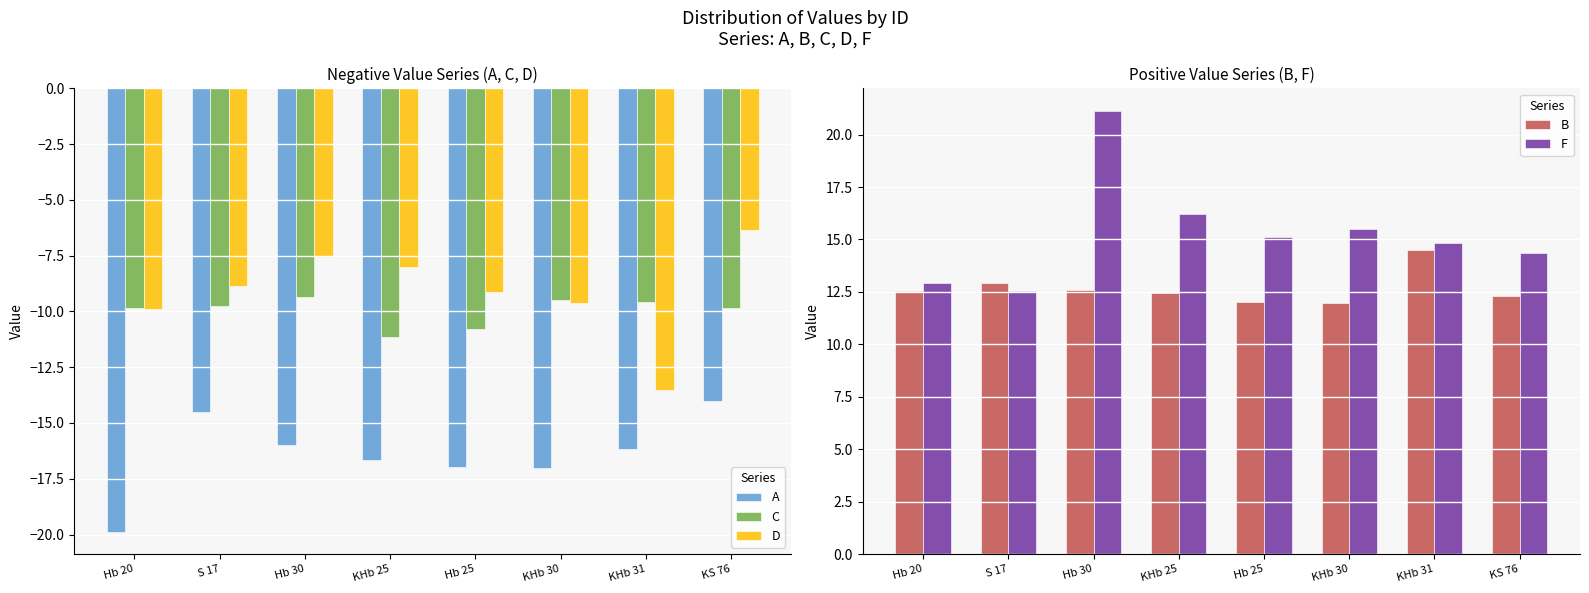

What value does the B series have at KHb 30?

12.0